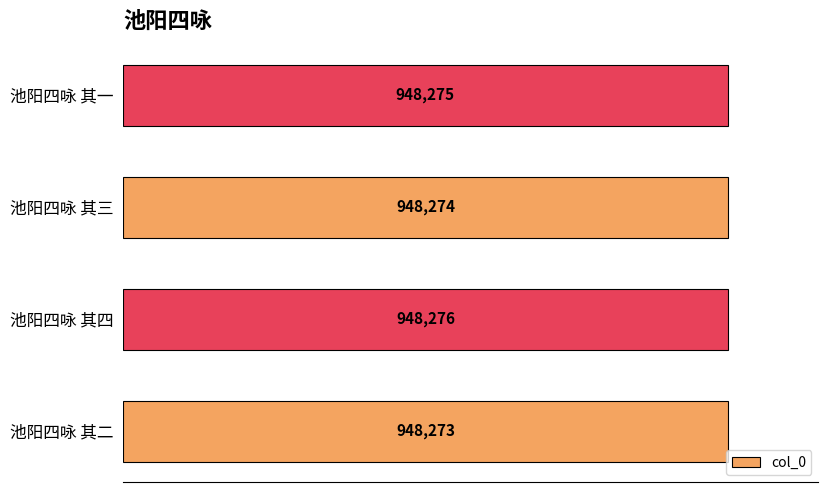

List the labels in order of value, largest first.

池阳四咏 其四, 池阳四咏 其一, 池阳四咏 其三, 池阳四咏 其二